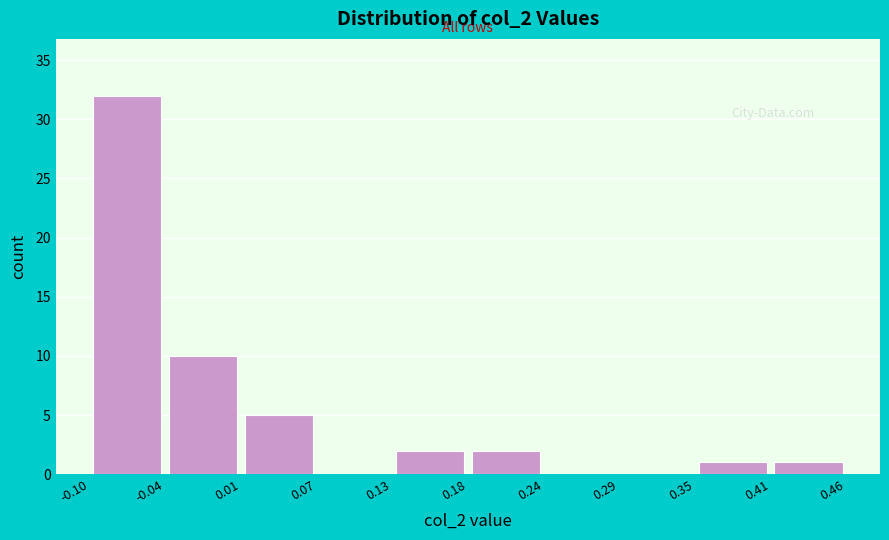

Reading left to right, transcribe this chart: for each bar, give the range it covers on the x-axis and its height. The values are not printed on the chart, so give them approximately, as read against the axis.

-0.10 to -0.04: 32
-0.04 to 0.01: 10
0.01 to 0.07: 5
0.07 to 0.13: 0
0.13 to 0.18: 2
0.18 to 0.24: 2
0.24 to 0.29: 0
0.29 to 0.35: 0
0.35 to 0.41: 1
0.41 to 0.46: 1